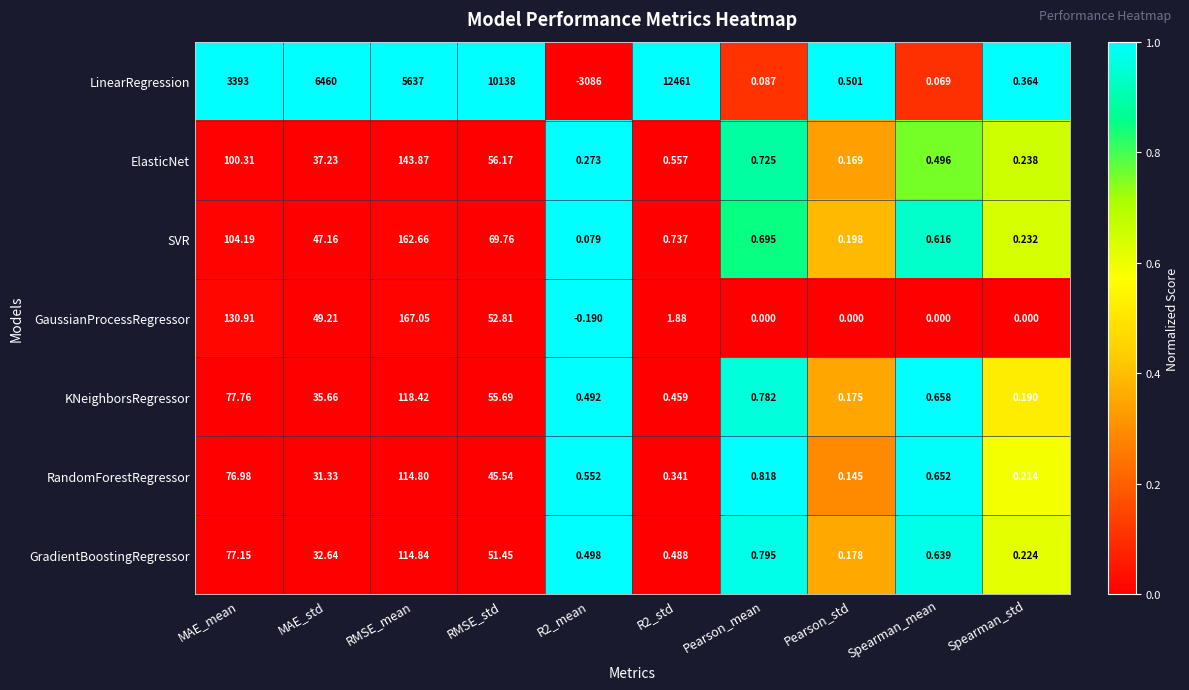

How many data points does each series have?

10